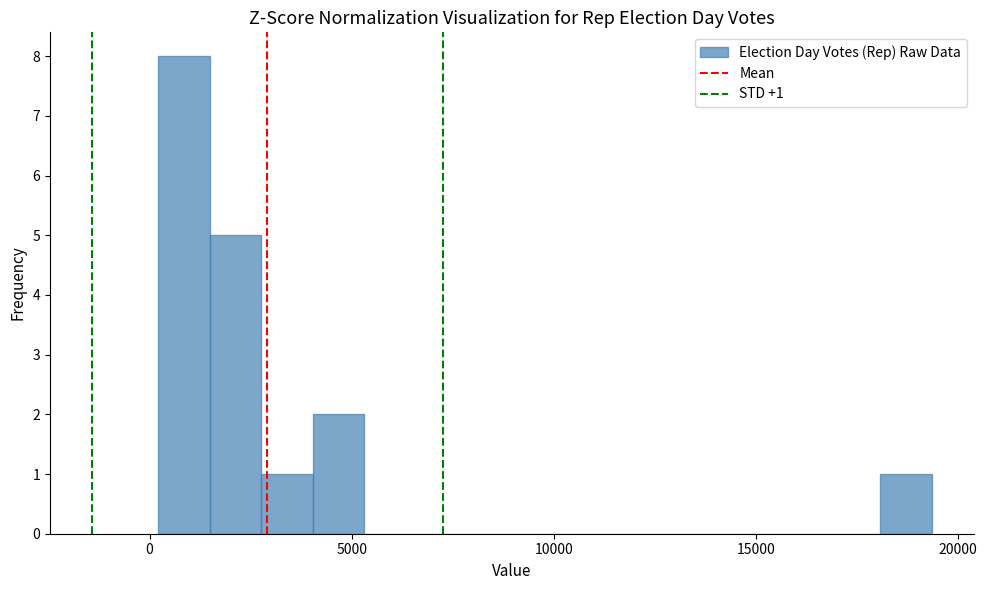

Around what value on the x-axis is the tallest bar? Give the approximate position of its centre, as read against the axis.

1000